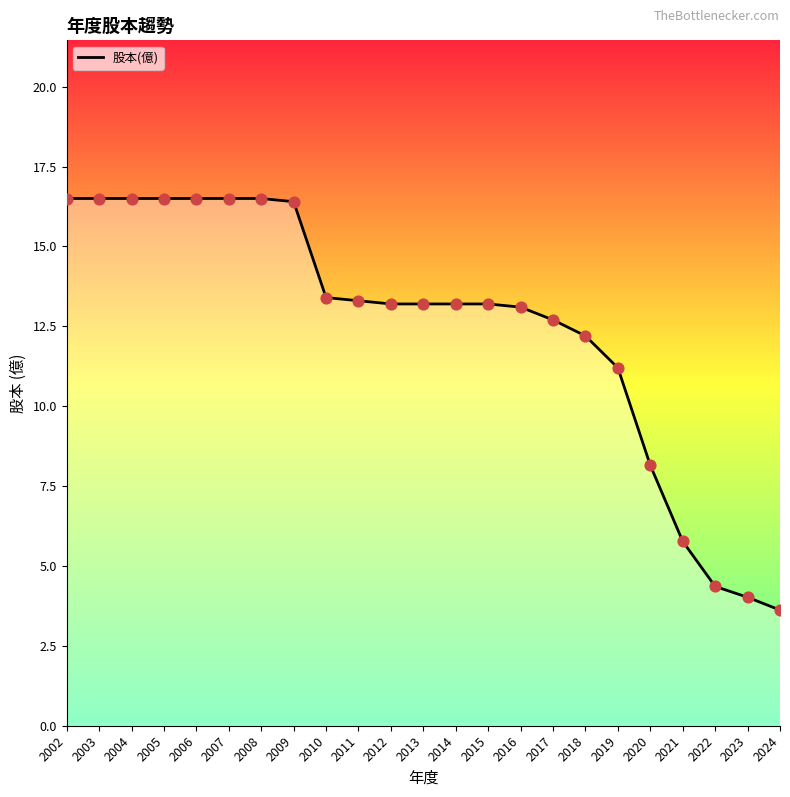

Approximately how many times larger is the value at 2017 compared to 2002?

0.8